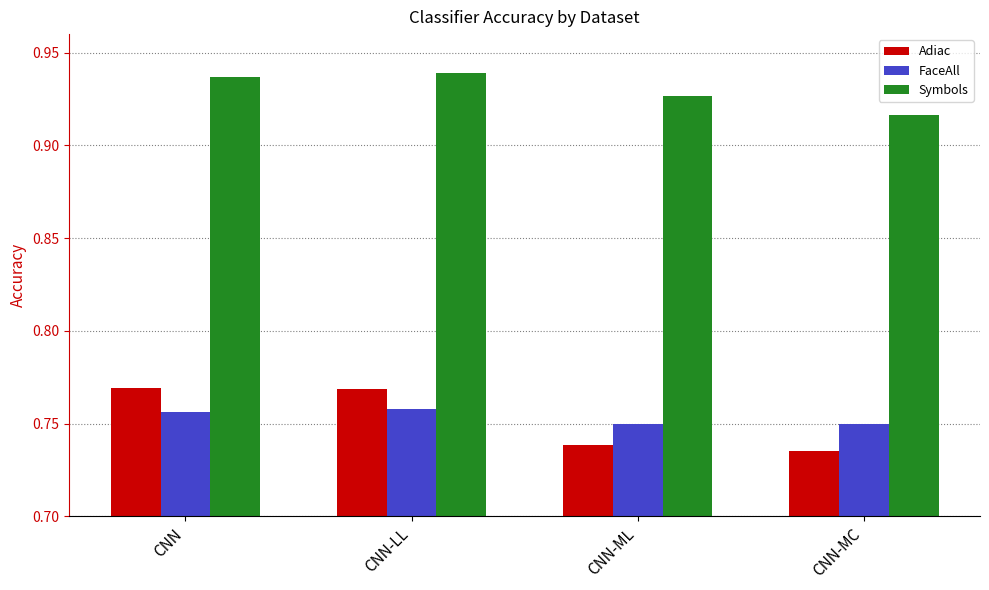

What is the spread (max minus min) of values at CNN-MC?

0.2